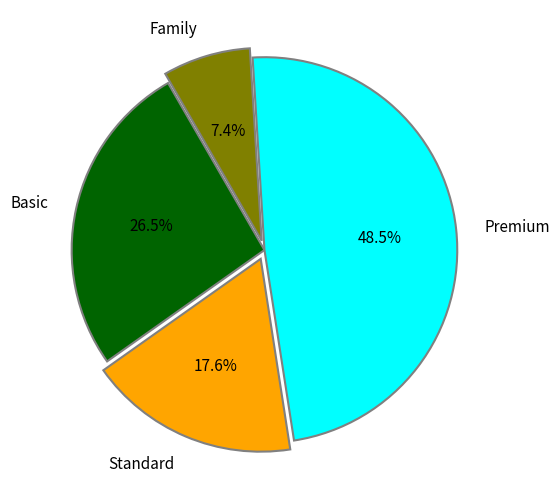

Combined, do Basic and Family account for over 50%?

No